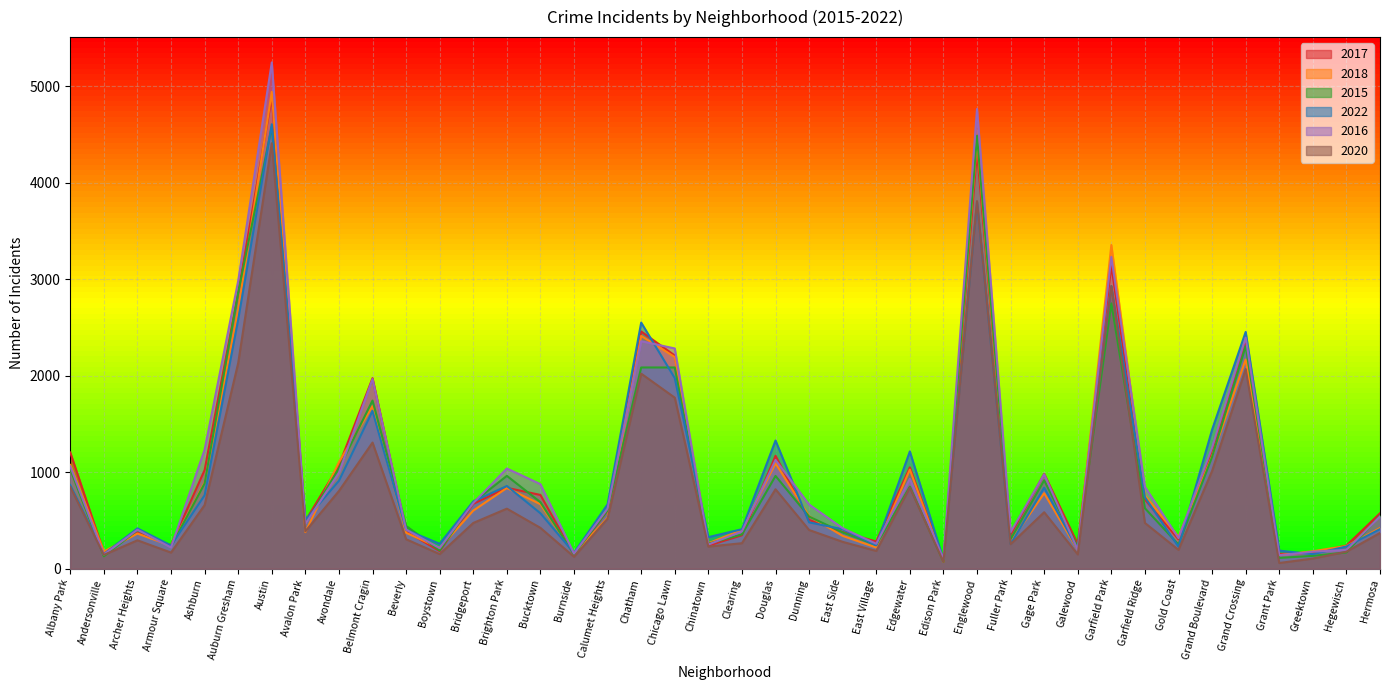

After their last crossing, which series has the higher values: 2015 or 2017?

2017